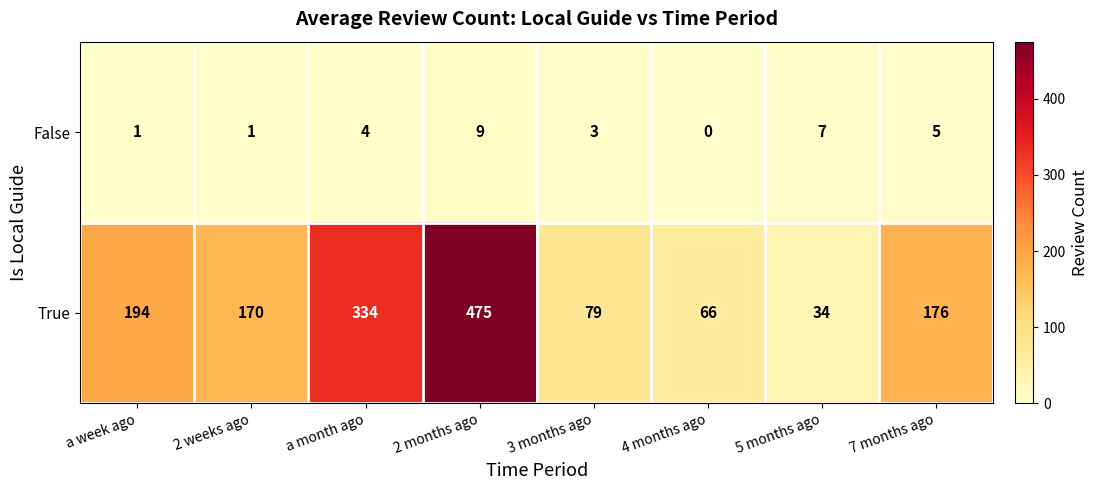

What value does the True series have at 2 months ago, to the nearest 5?

475